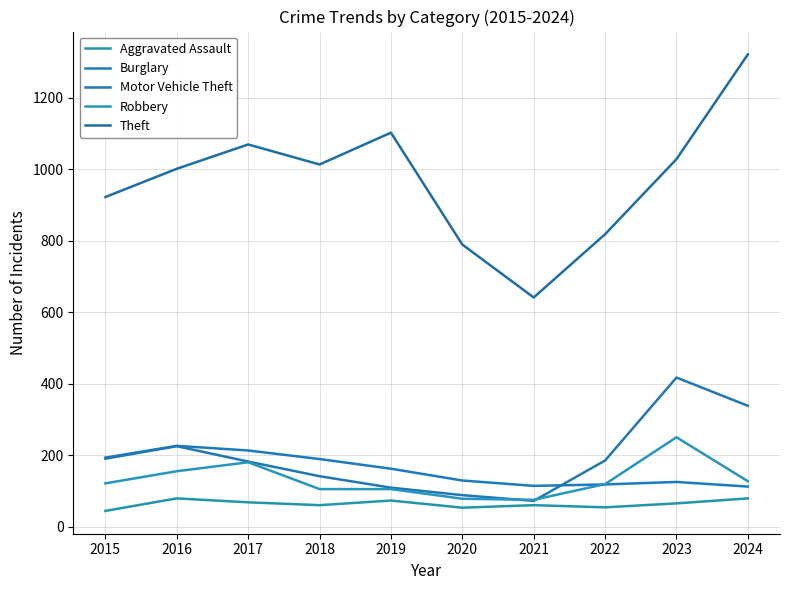

Which category has the highest value in the Burglary series?

2016